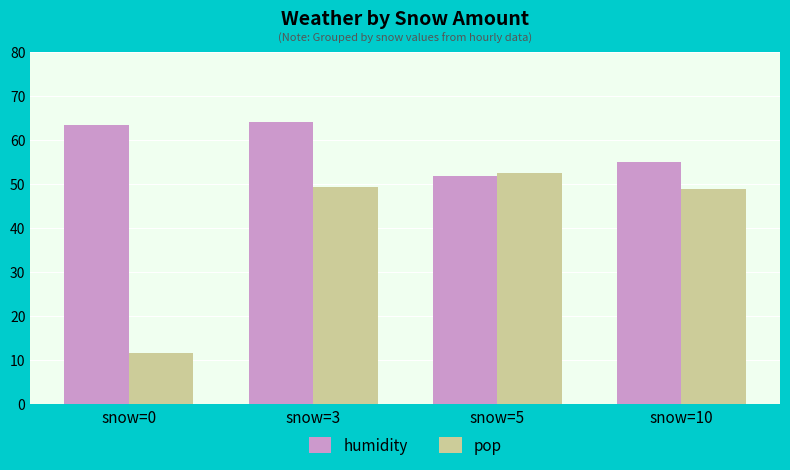

What is the approximate value of pop at snow=5?

52.6